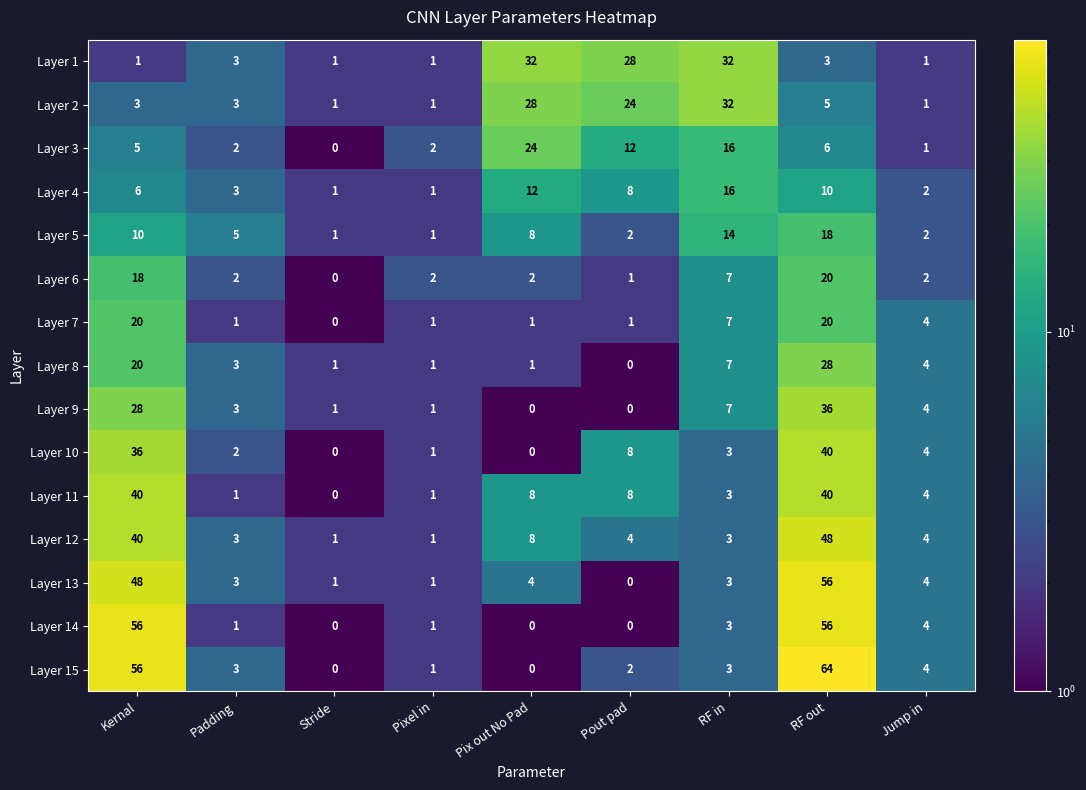

What is the greatest value displayed?

64